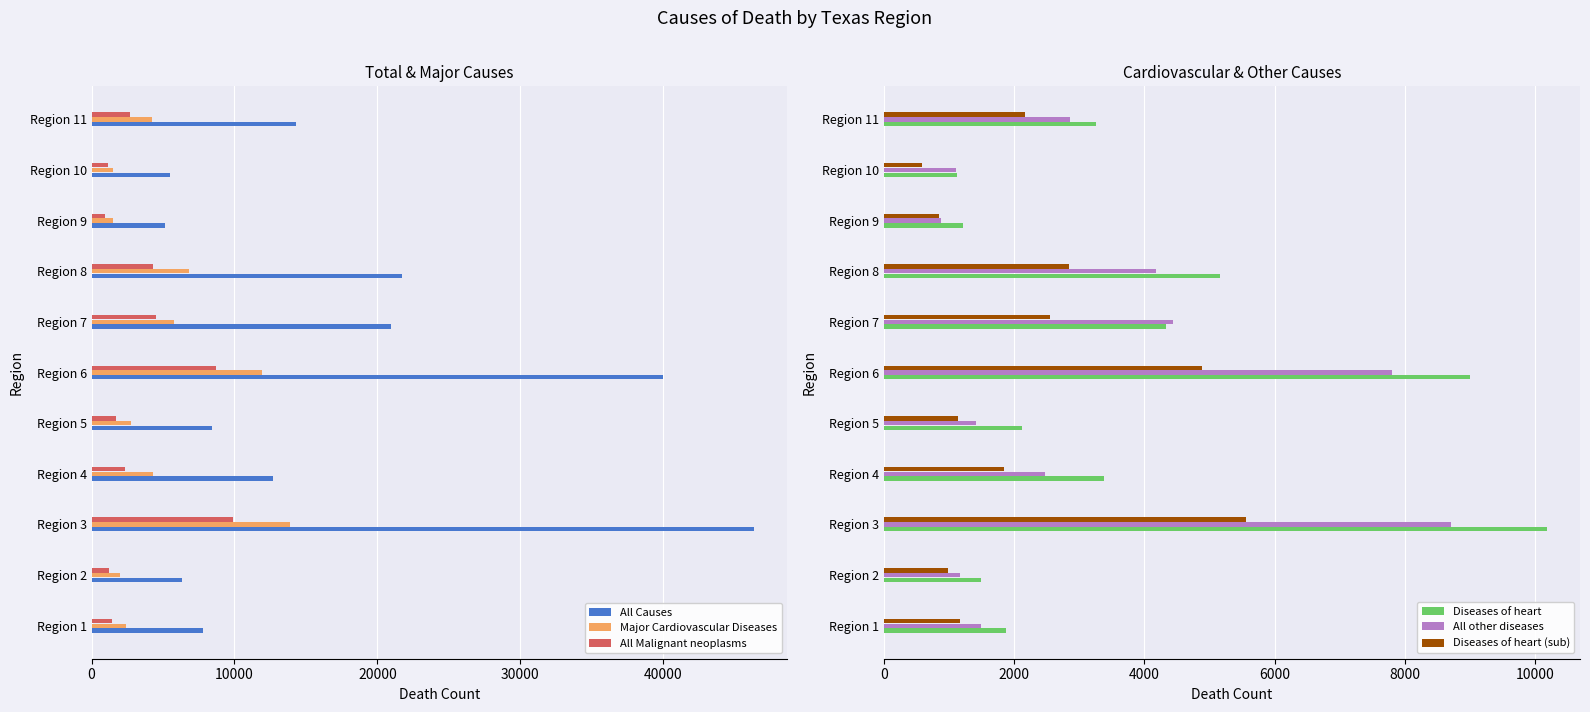

The value of All Malignant neoplasms at Region 5 is 1732. True or false?

True